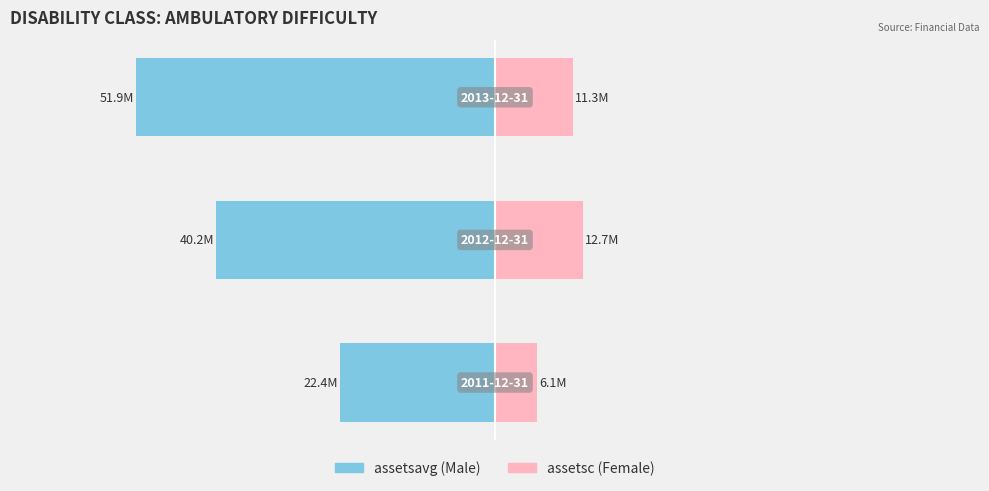

Reading left to right, extract all data points from this chart.

assetsavg: -22.4	-40.2	-51.9
assetsc: 6.1	12.7	11.3